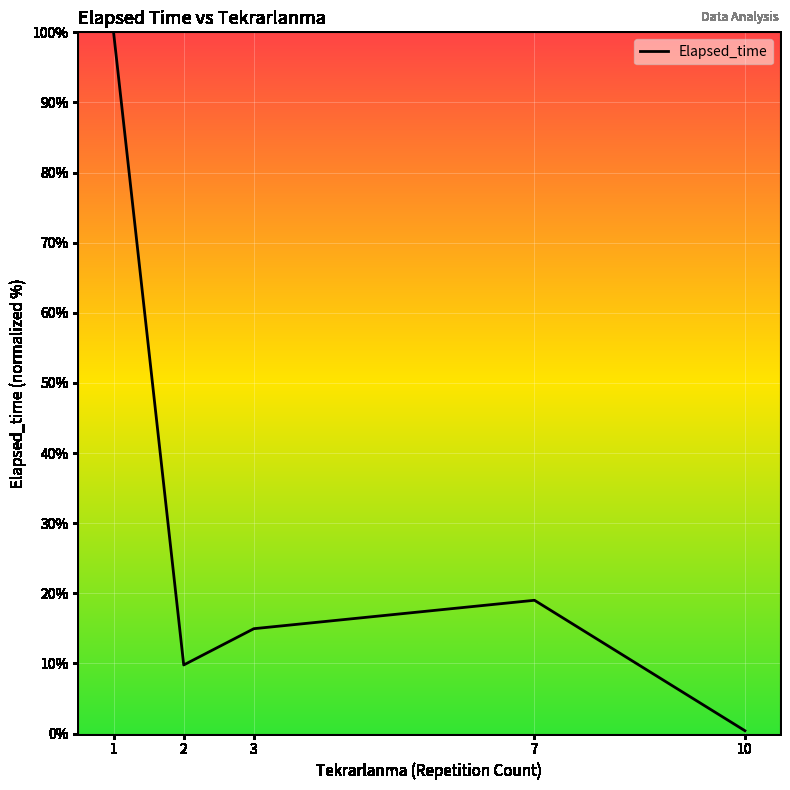

How many interior local peaks (higher than both neighbors) does the data have?

1